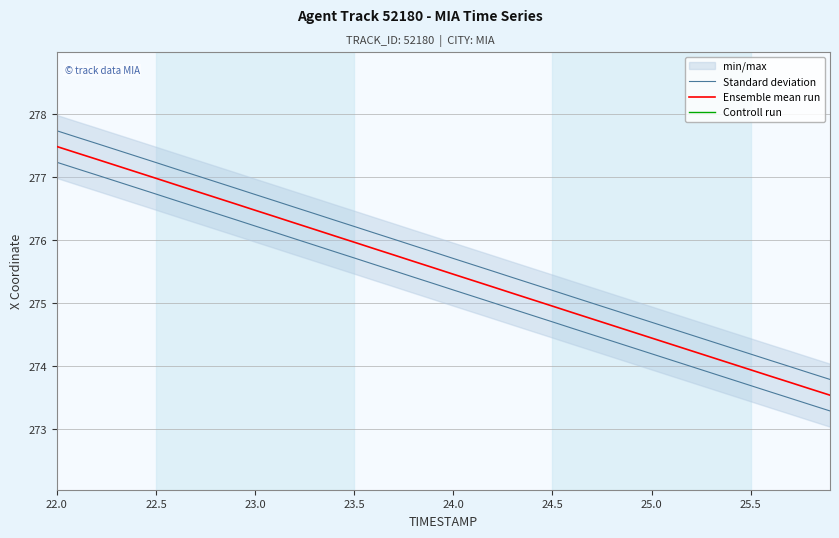

The value of Controll run at 21 is 152.5. True or false?

False